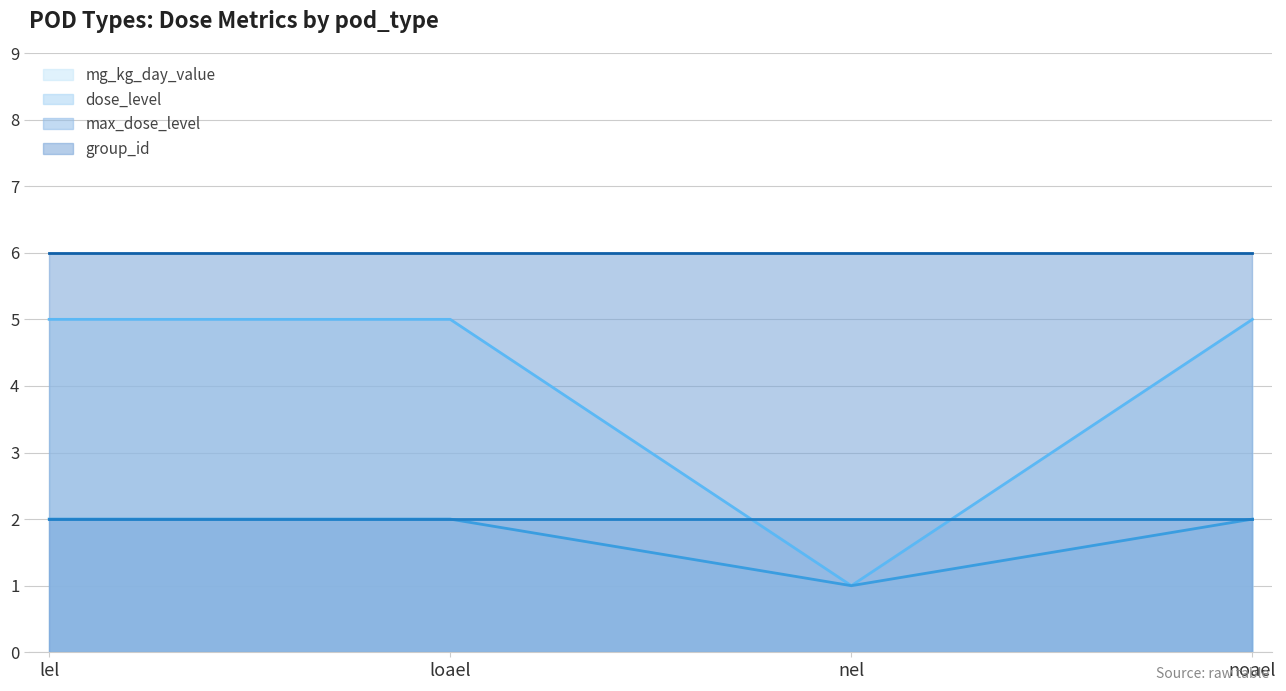

Does the chart display data point markers on the line(s)?

No